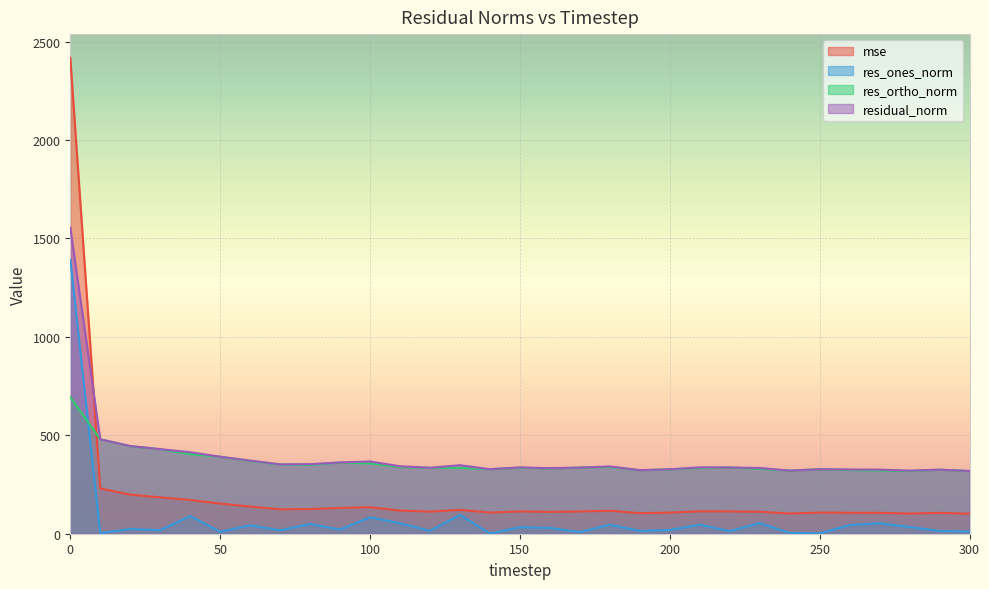

Which has a higher value, 290 or 160?

160